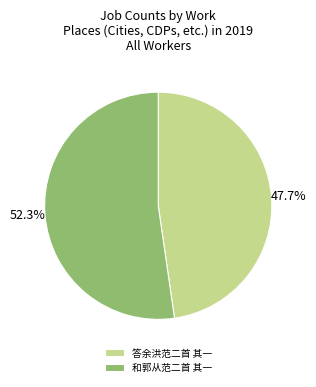

To the nearest percent, what is the difference between the 答余洪范二首 其一 and 和郭从范二首 其一 slice percentages?

5%